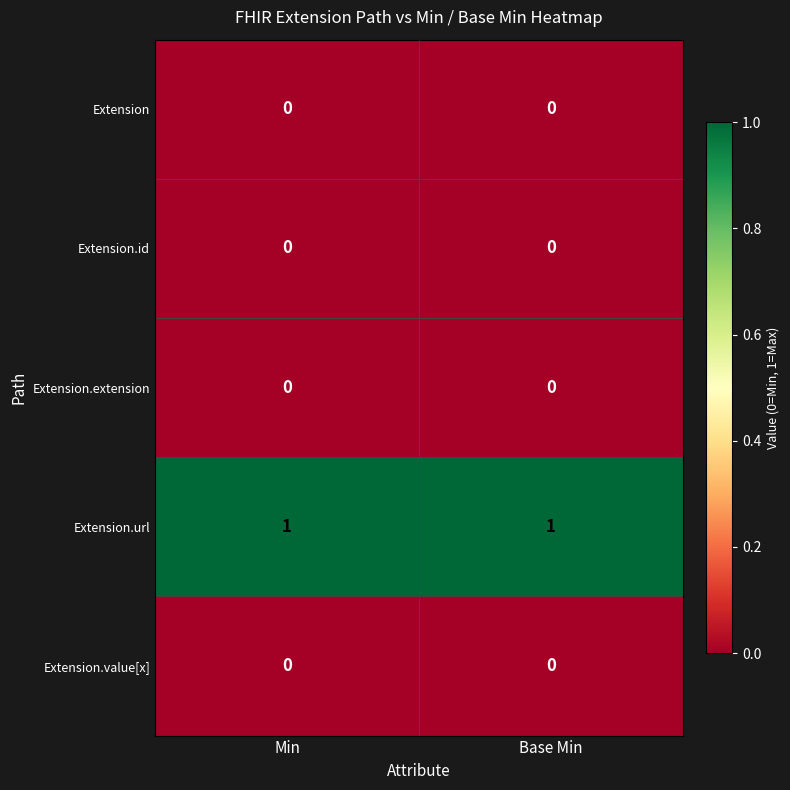

The Extension.url series shows 1 at Min. True or false?

True